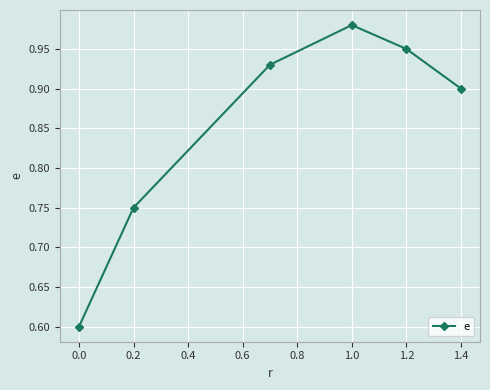

How many series are shown in this chart?

1